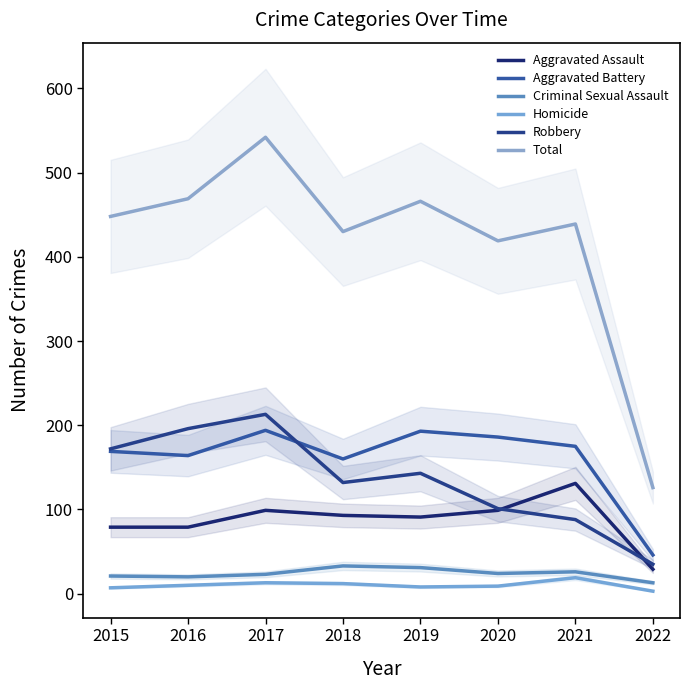

True or false: Total and Robbery intersect in this chart.

False